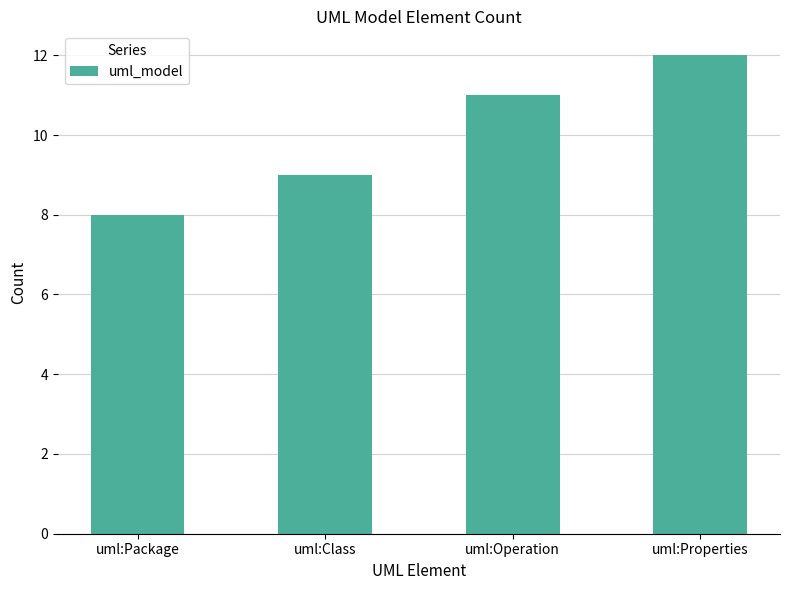

What is the maximum value shown in the chart?

12